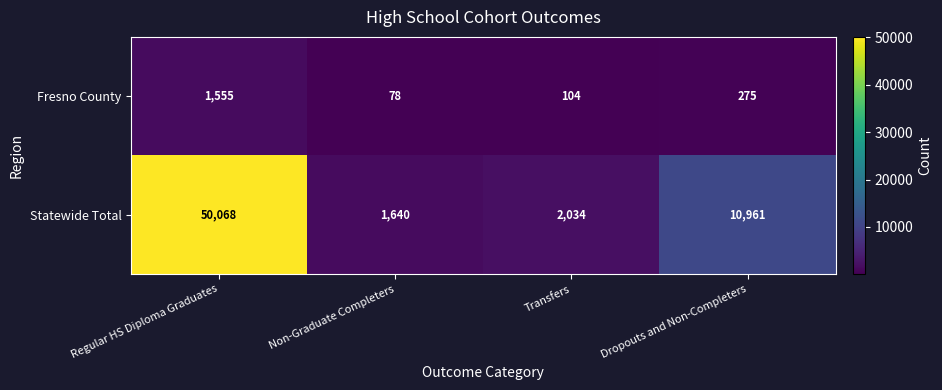

Count the number of categories in the chart.

4